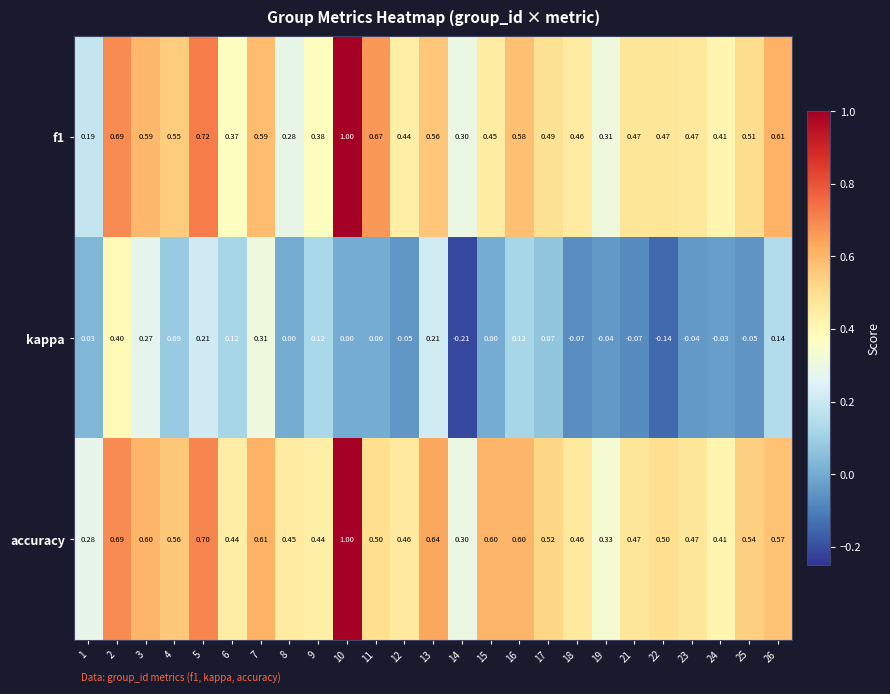

Which series has the largest total across all categories?

accuracy